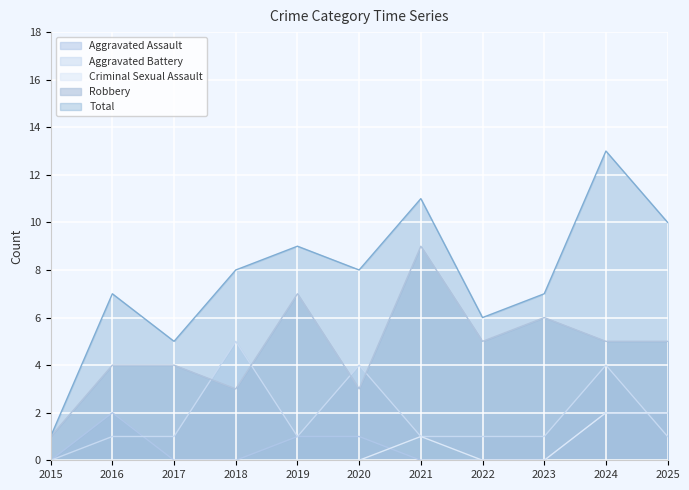

Read the Aggravated Battery value at 2020.

4